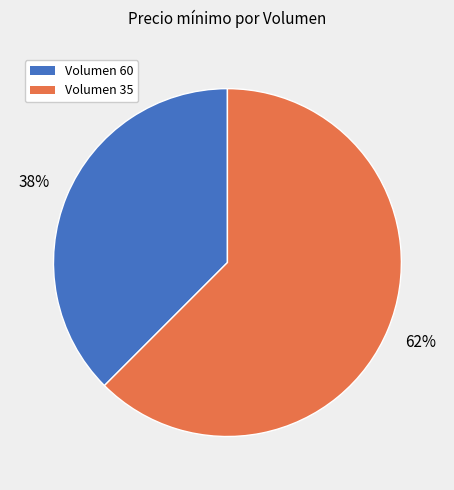

How many segments does this pie chart have?

2